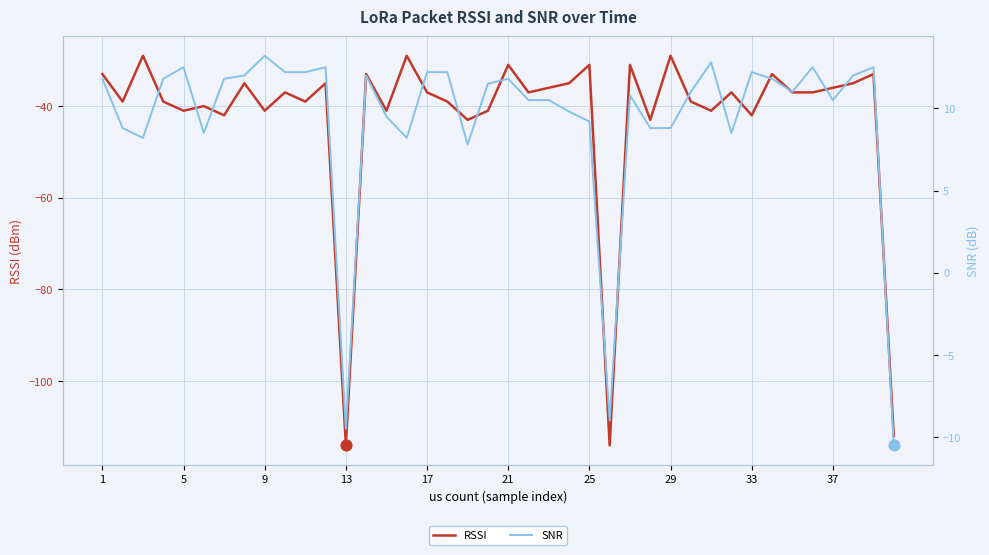

Which series has the widest spread of Y values?

RSSI